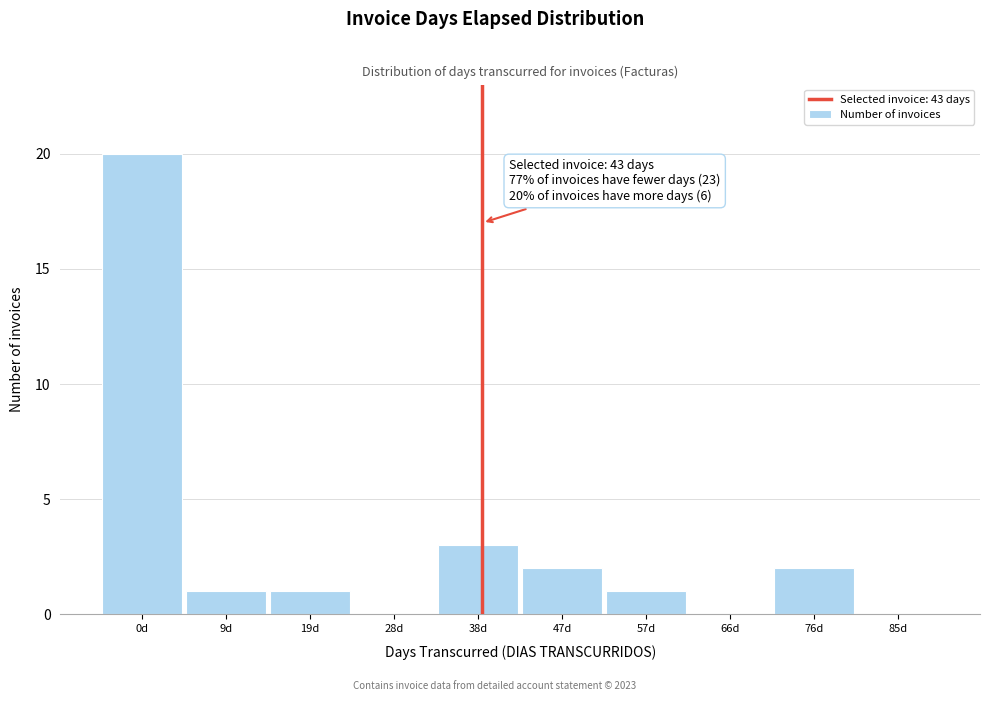

Reading left to right, what are all the values shown in this chart?

0d=20	9d=1	19d=1	28d=0	38d=3	47d=2	57d=1	66d=0	76d=2	85d=0